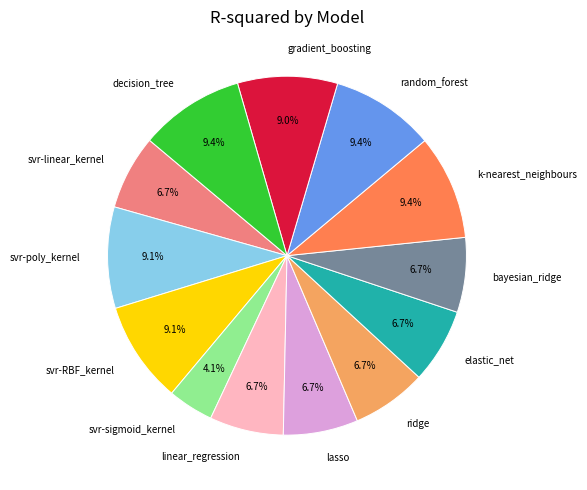

How many segments does this pie chart have?

13